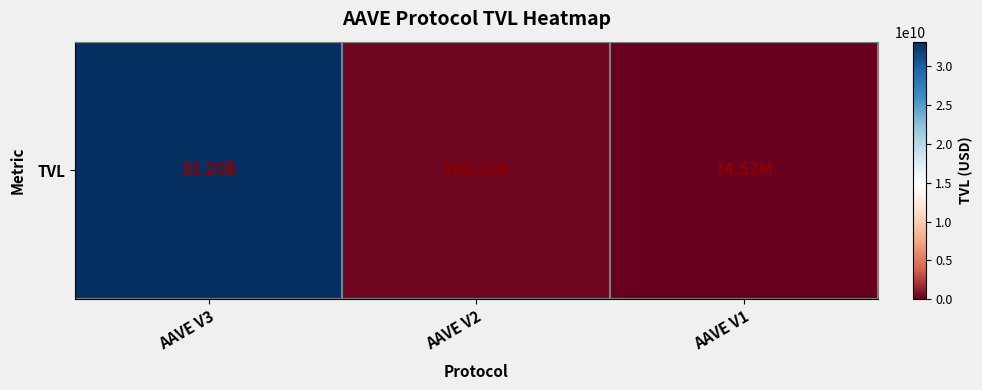

What is the minimum value shown in the chart?

14518715.4